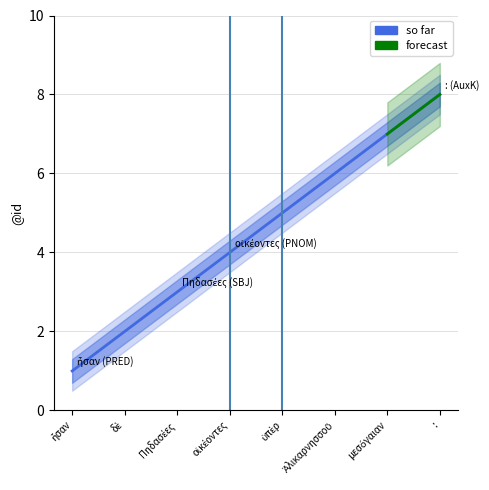

How many data points are above 5?

3